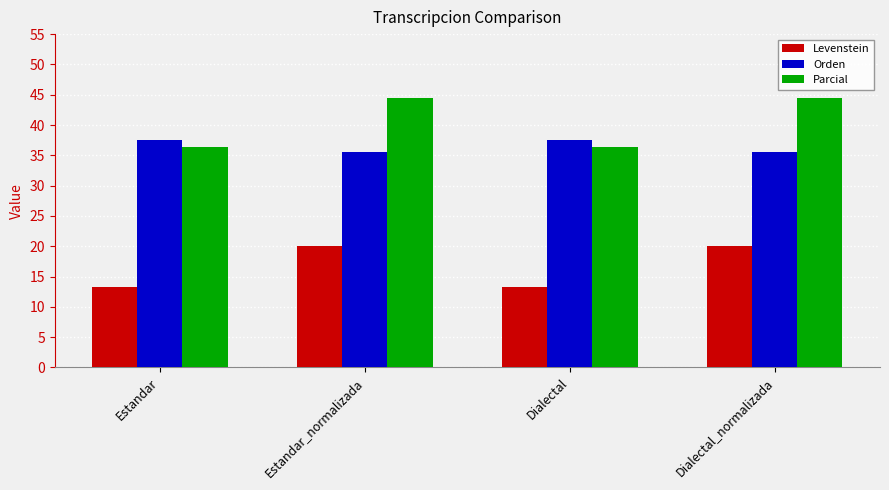

Read the Orden value at Dialectal_normalizada.

35.5